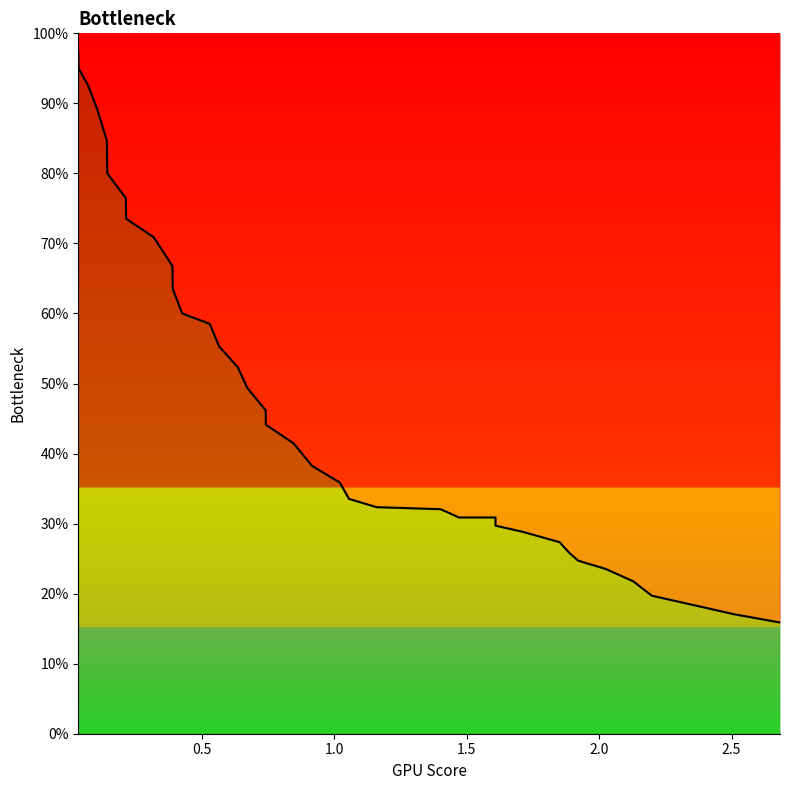

The value at 27 is 0.1. True or false?

False